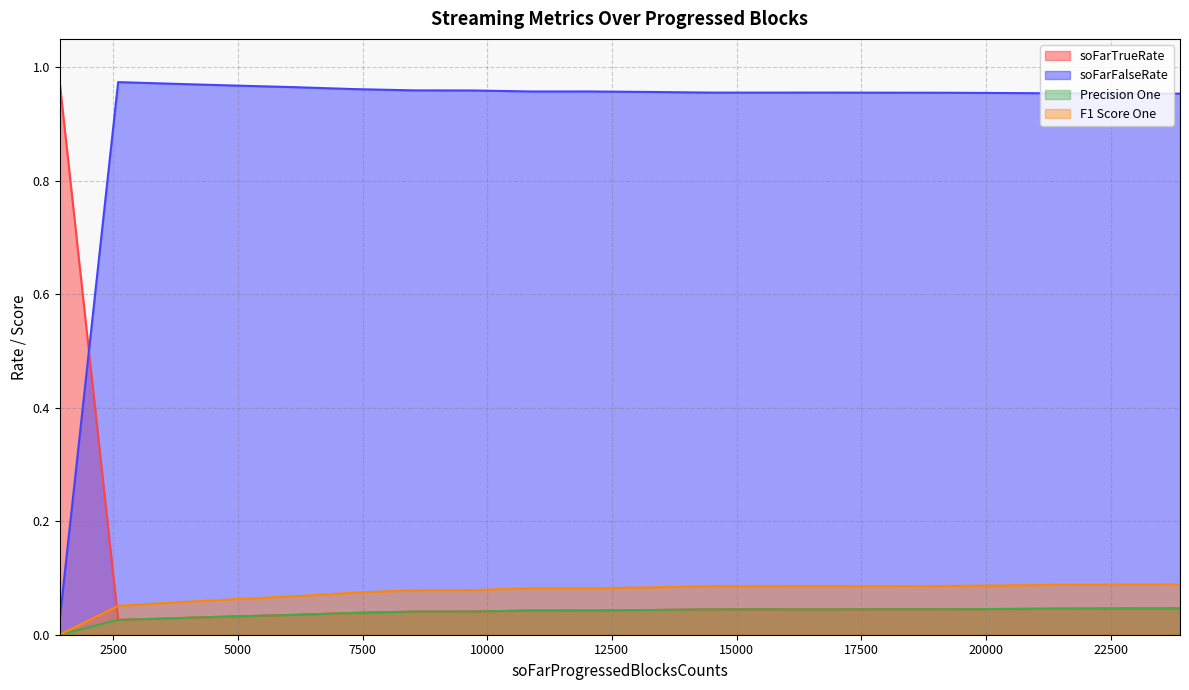

True or false: Precision One has a value of 0.0 at 9707.

True